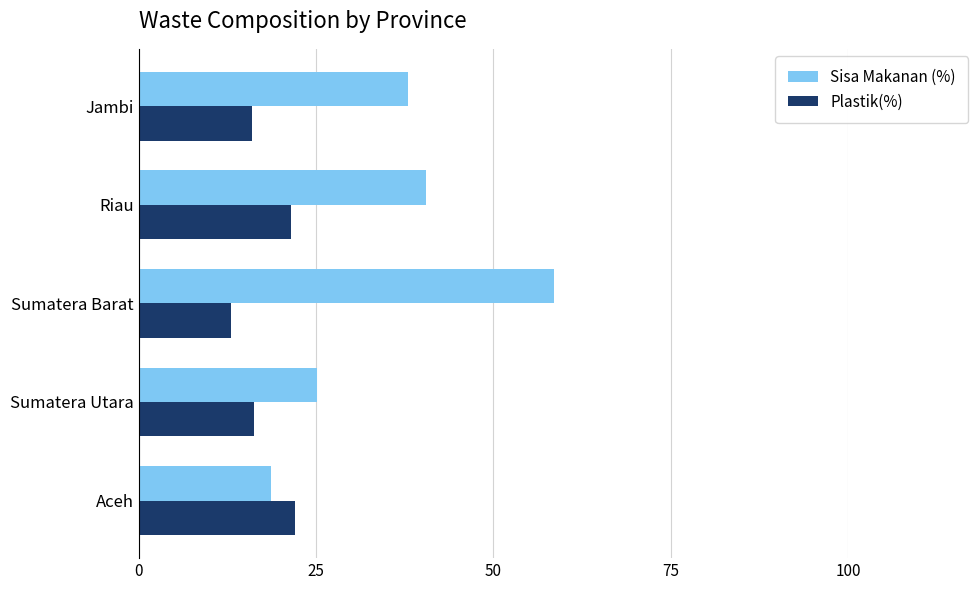

Which series has the largest range (max minus min)?

Sisa Makanan (%)